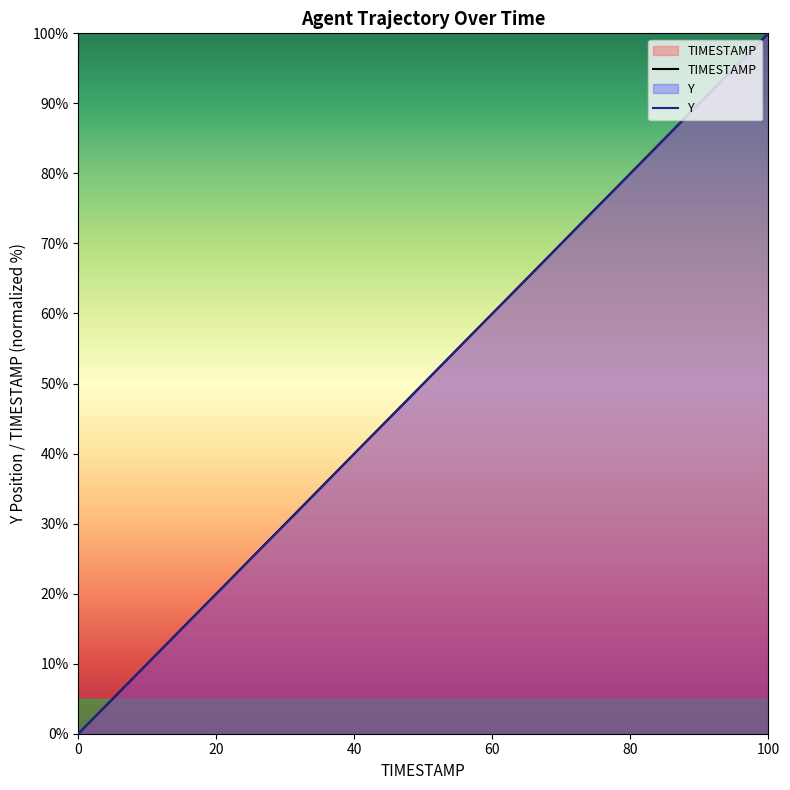

Which series ends up on top after the final intersection of TIMESTAMP and Y?

Y